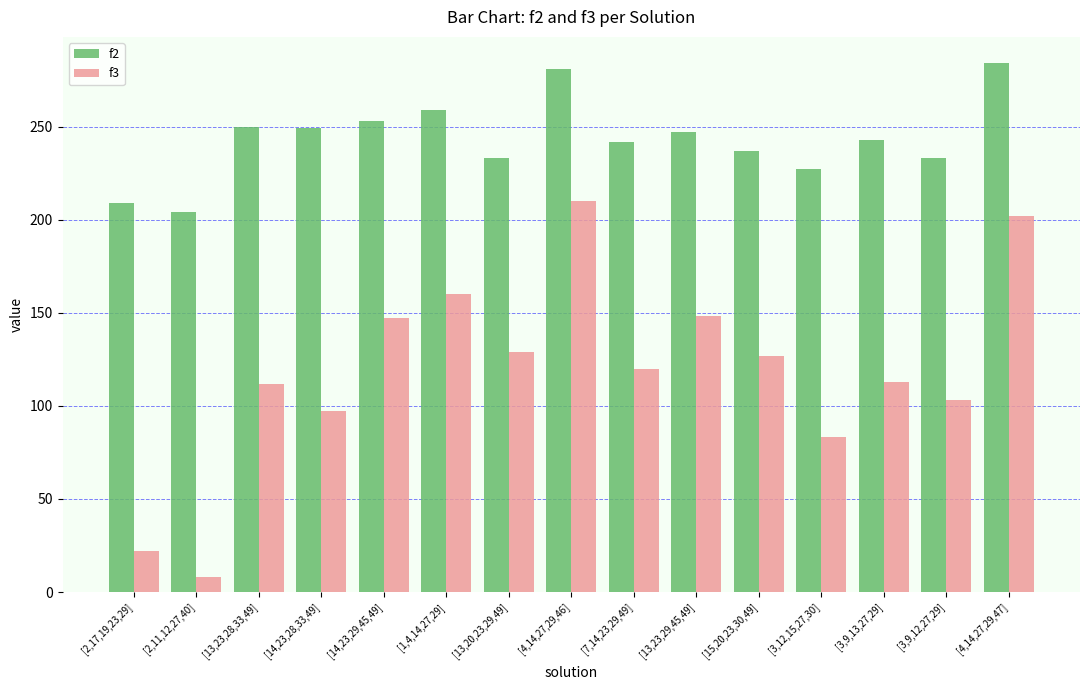

At how many categories does at least one series exceed 34?

15